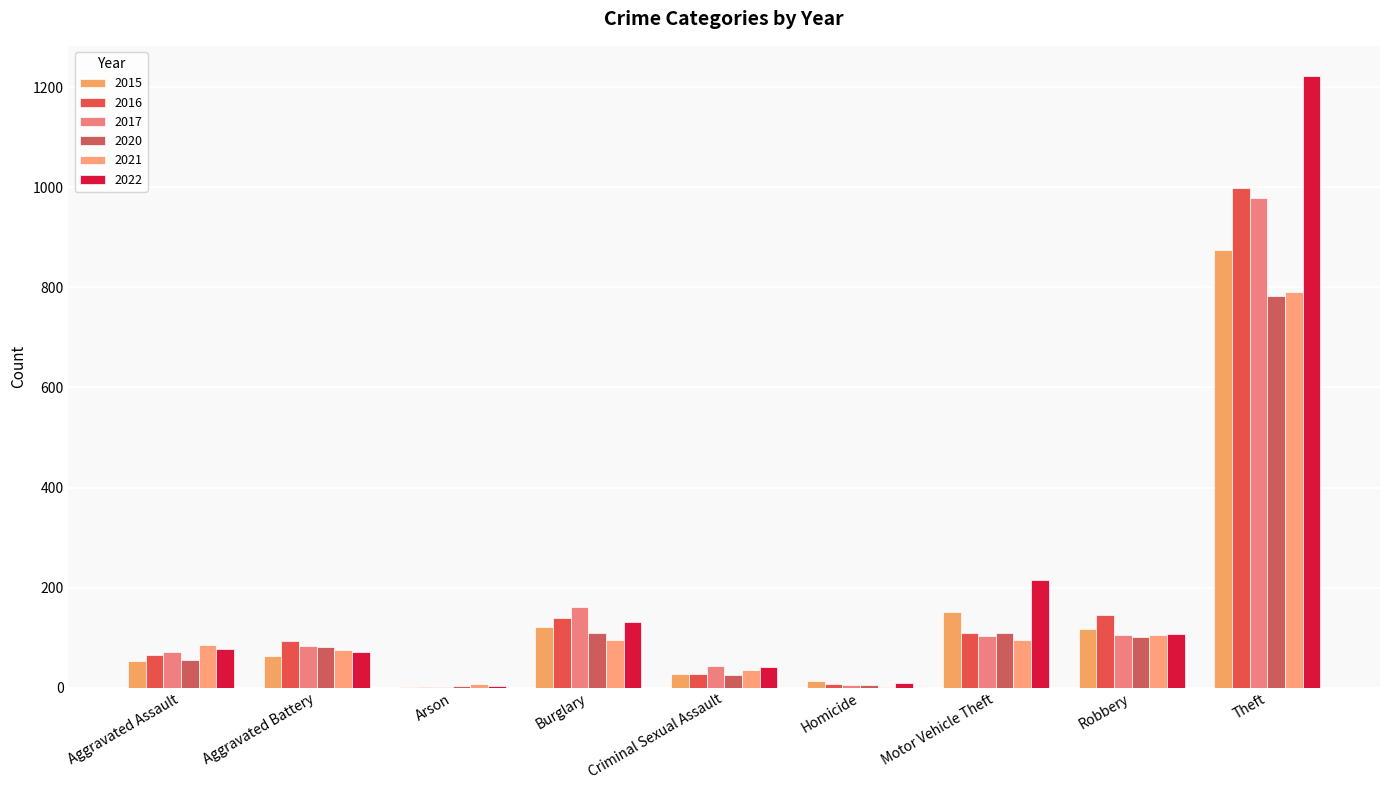

How many distinct data groups are displayed?

6